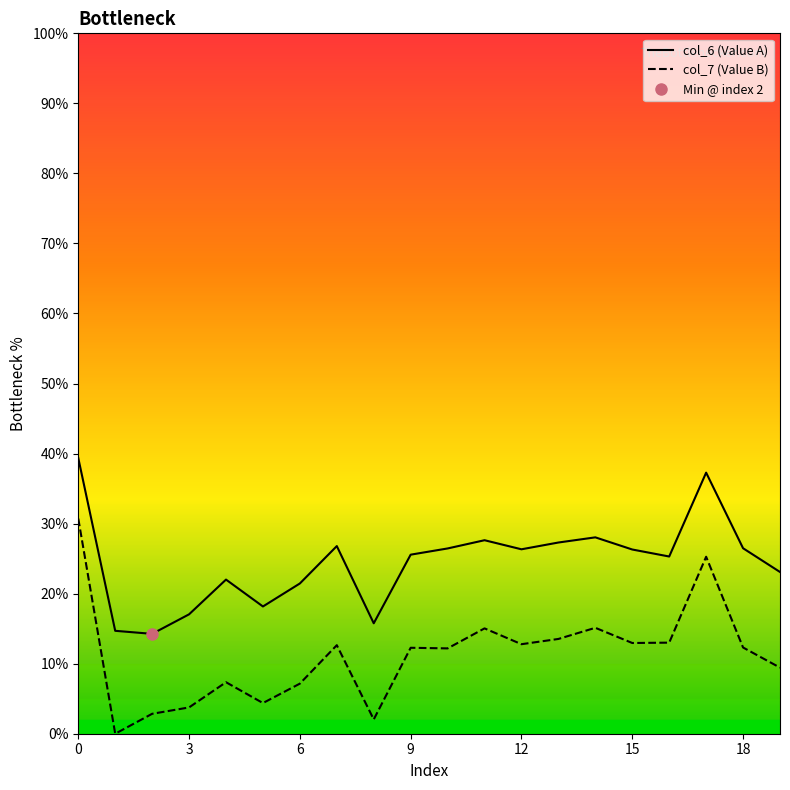

Rank the series by their maximum value, from highest to lowest.

col_6 (Value A), col_7 (Value B)